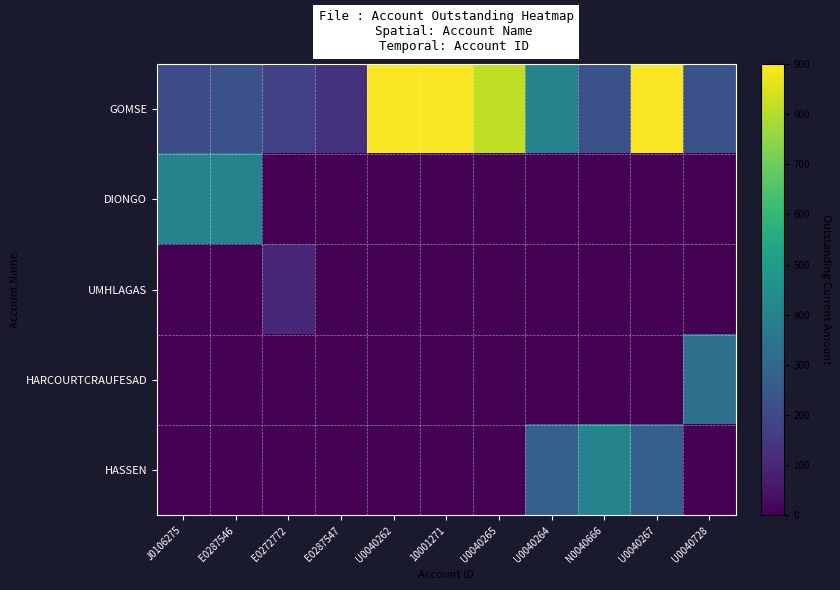

Which label corresponds to the smallest value in the chart?

E0272772